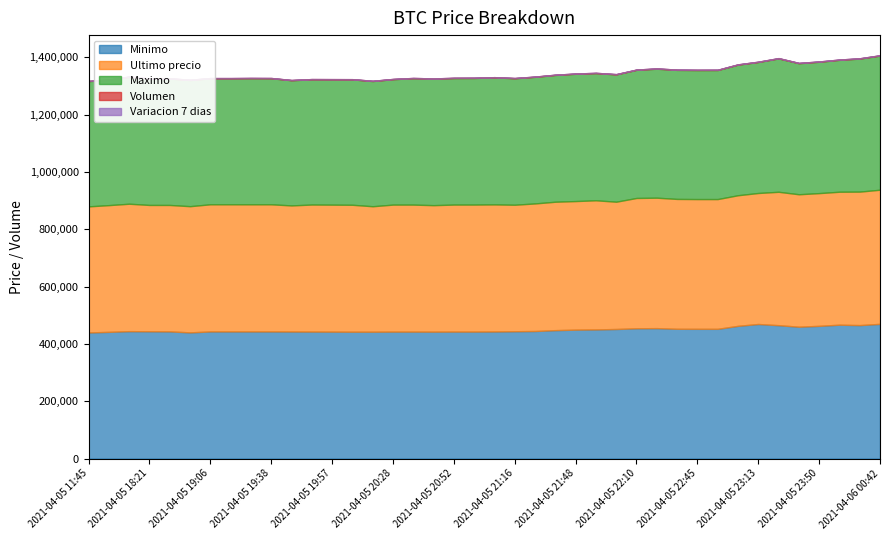

What is the value of the Volumen point at the 3rd from the left?

639.0